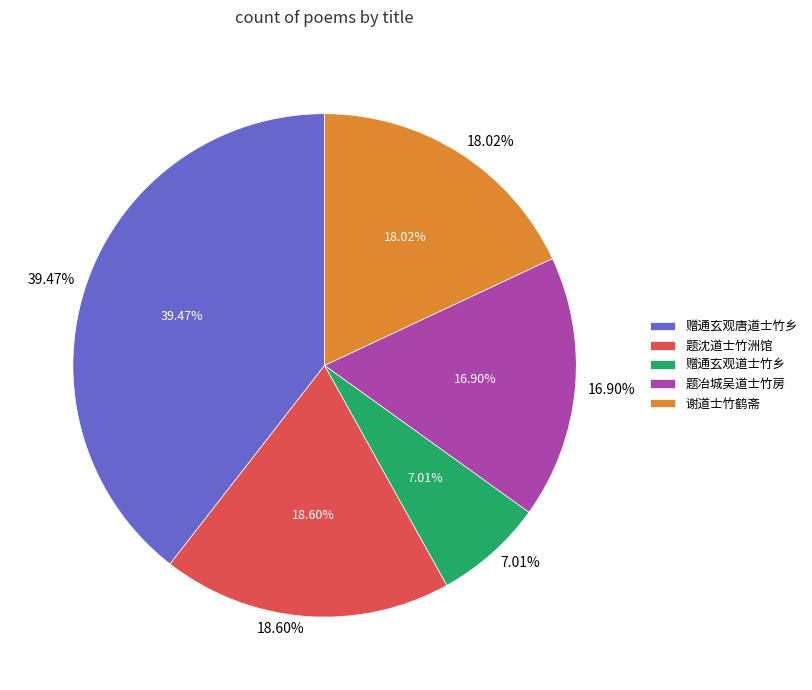

What portion of the pie excludes 题沈道士竹洲馆?

81.4%